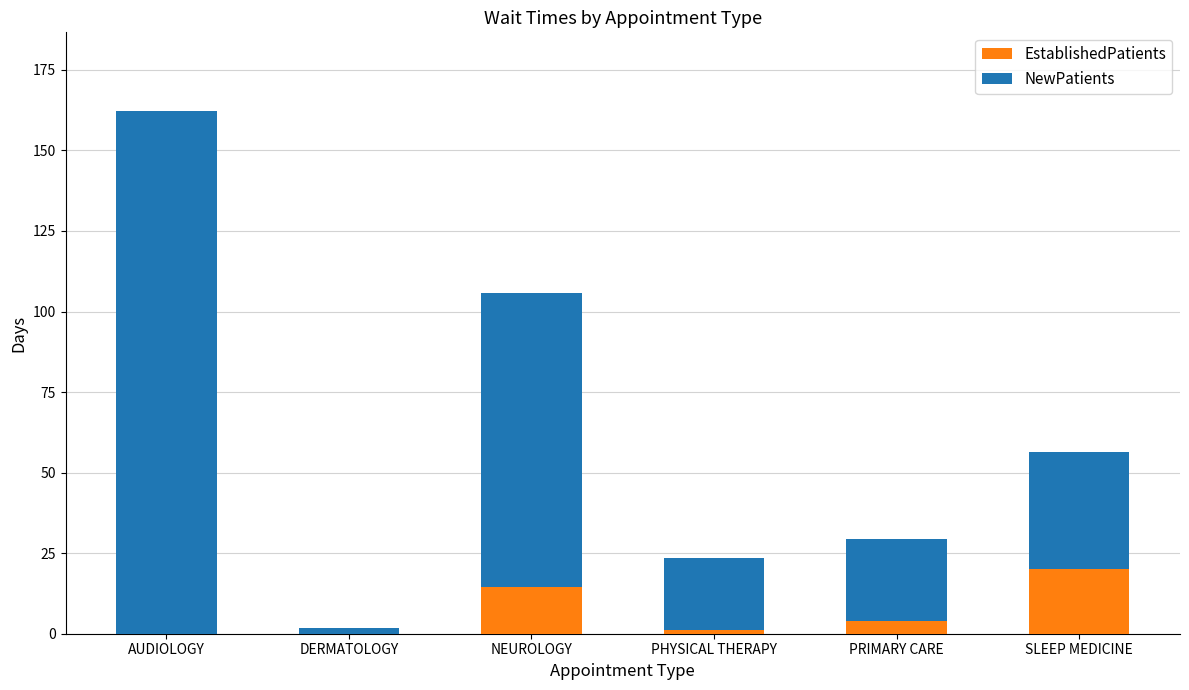

What is the maximum value for EstablishedPatients?

20.1